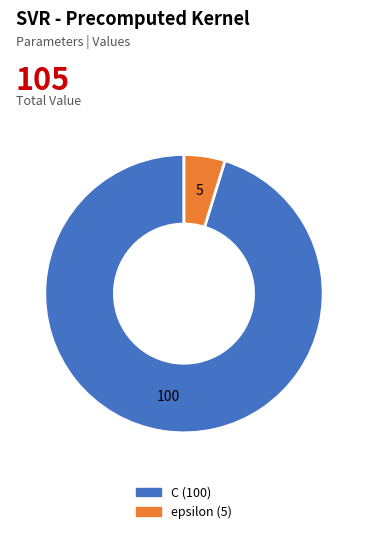

Approximately how many times larger is the value at epsilon compared to C?

0.1